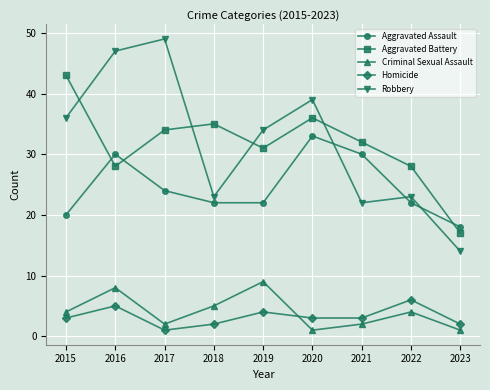

What is the minimum value for Homicide?

1